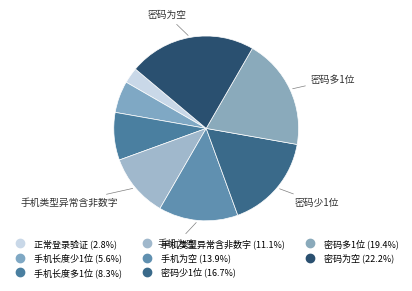

What is the ratio of the value at 手机长度少1位 to the value at 手机为空?

0.4